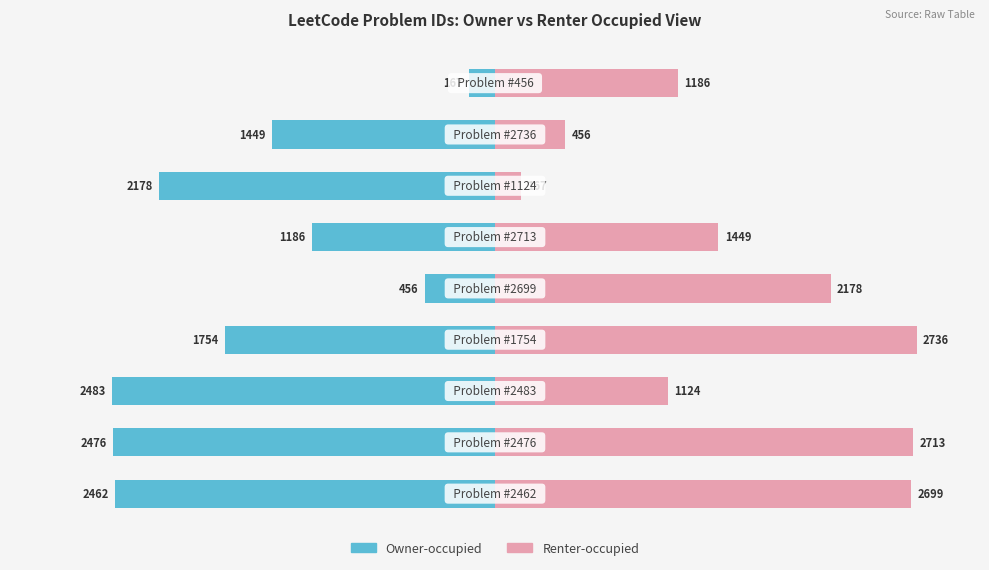

Between 5 and 3, which is larger?

5